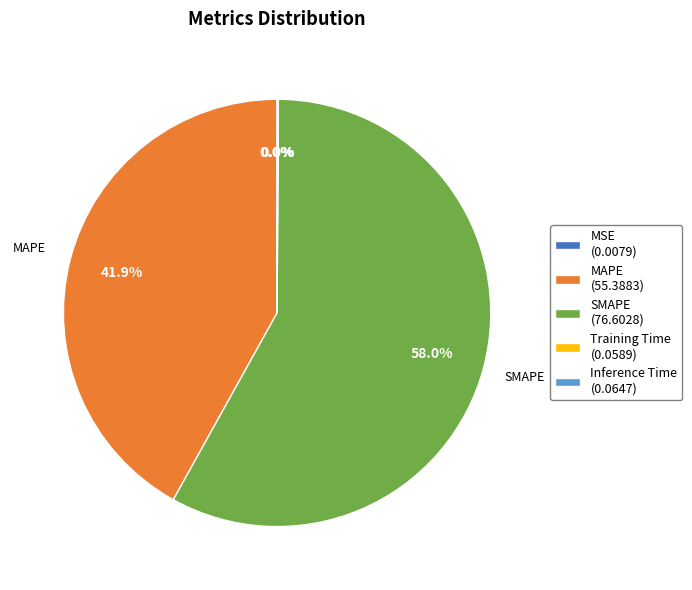

Is there any slice that represents more than half of the pie?

Yes